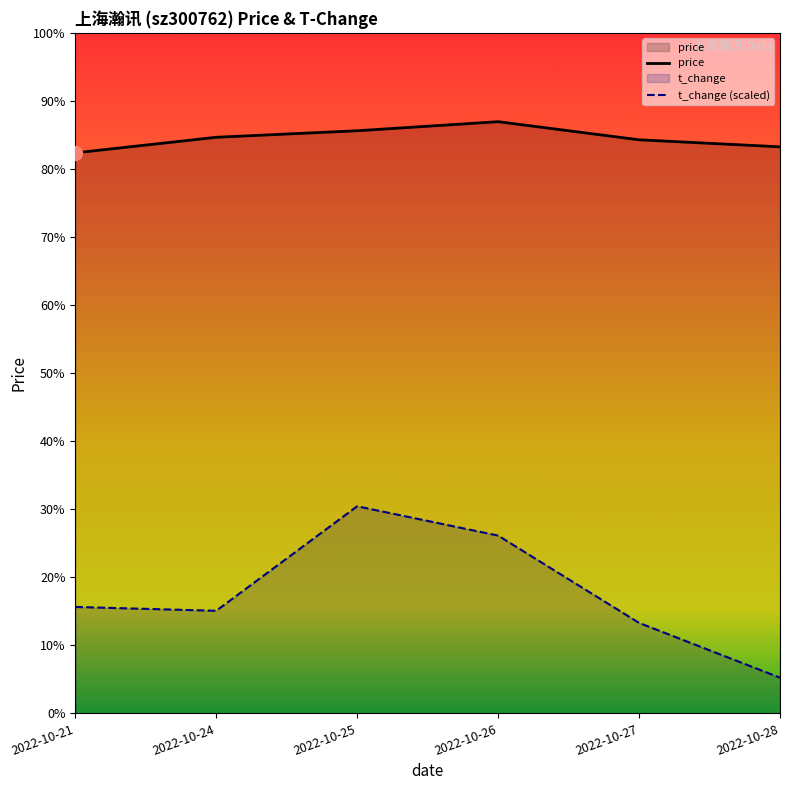

Is the value of t_change (scaled) at 2022-10-24 greater than the value of price at 2022-10-28?

No